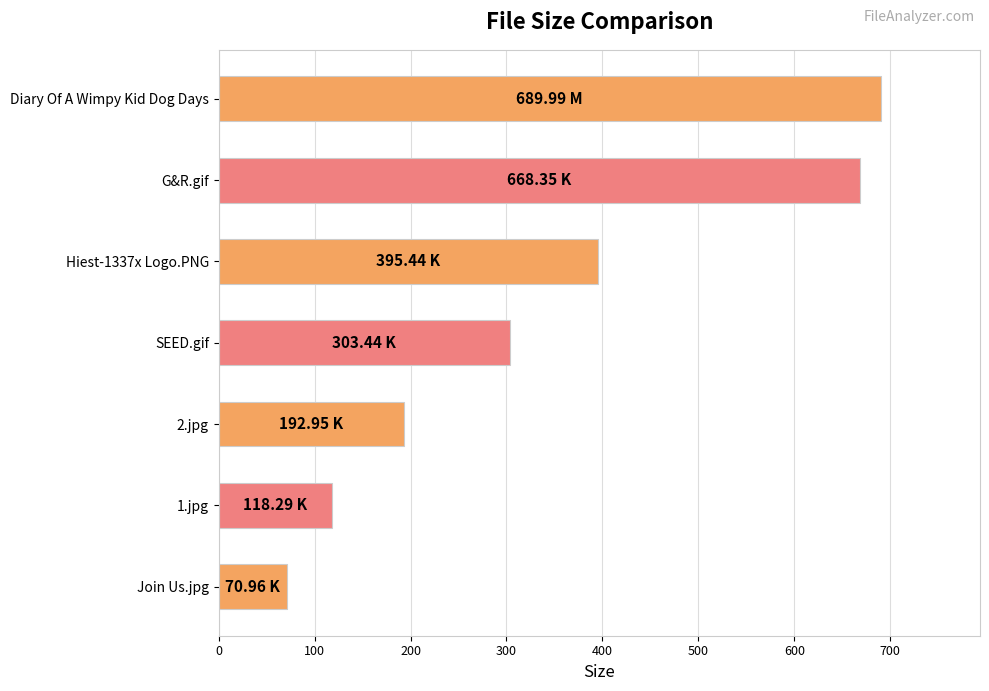

What is the label of the 7th bar from the bottom?

Diary Of A Wimpy Kid Dog Days